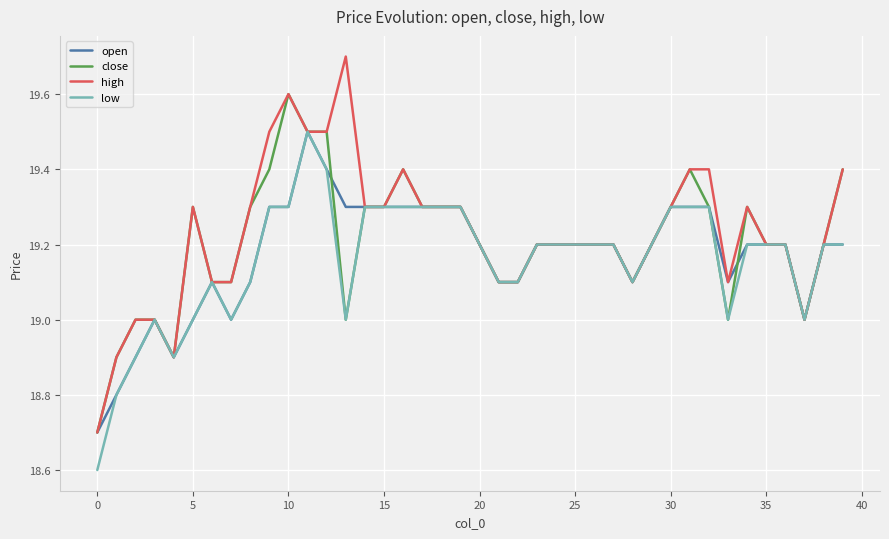

Which series has the largest range (max minus min)?

high